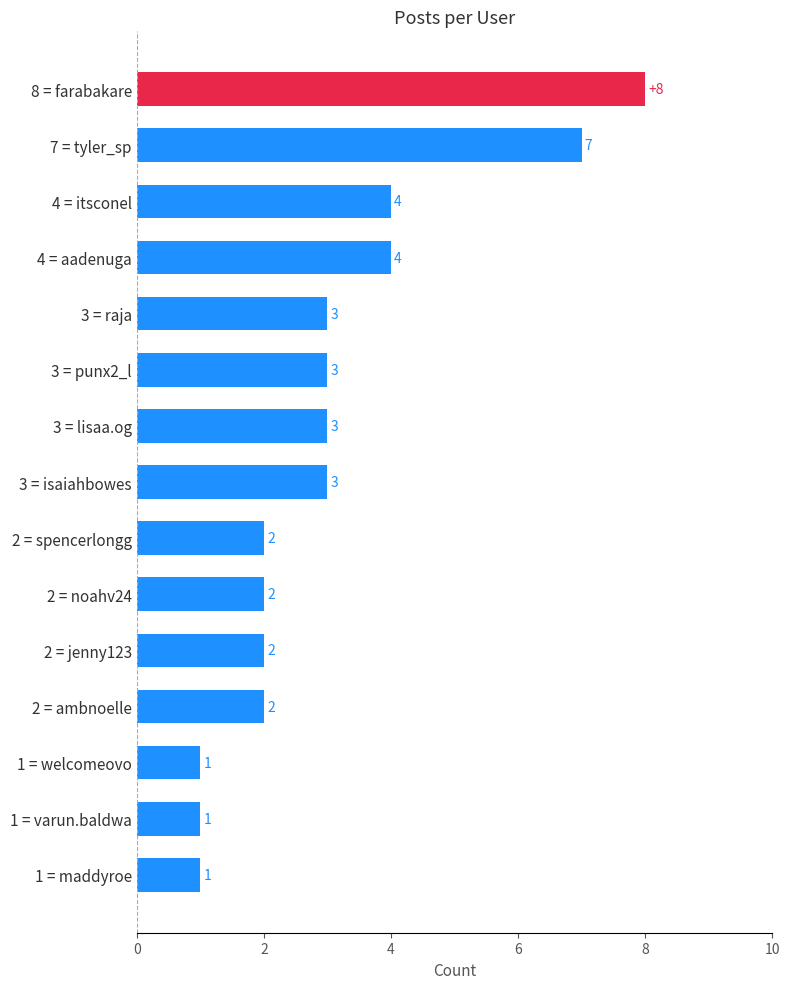

Does the chart contain any negative values?

No